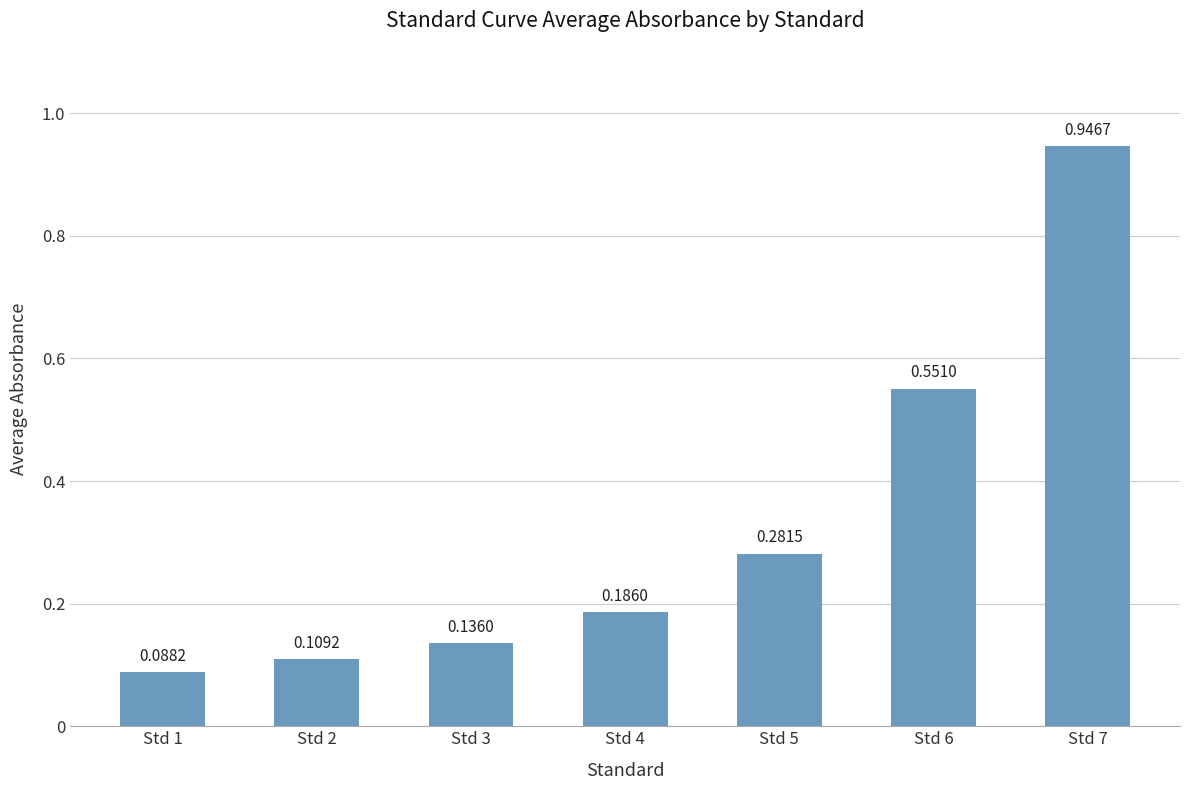

Which category has the lowest value across all series?

Std 1